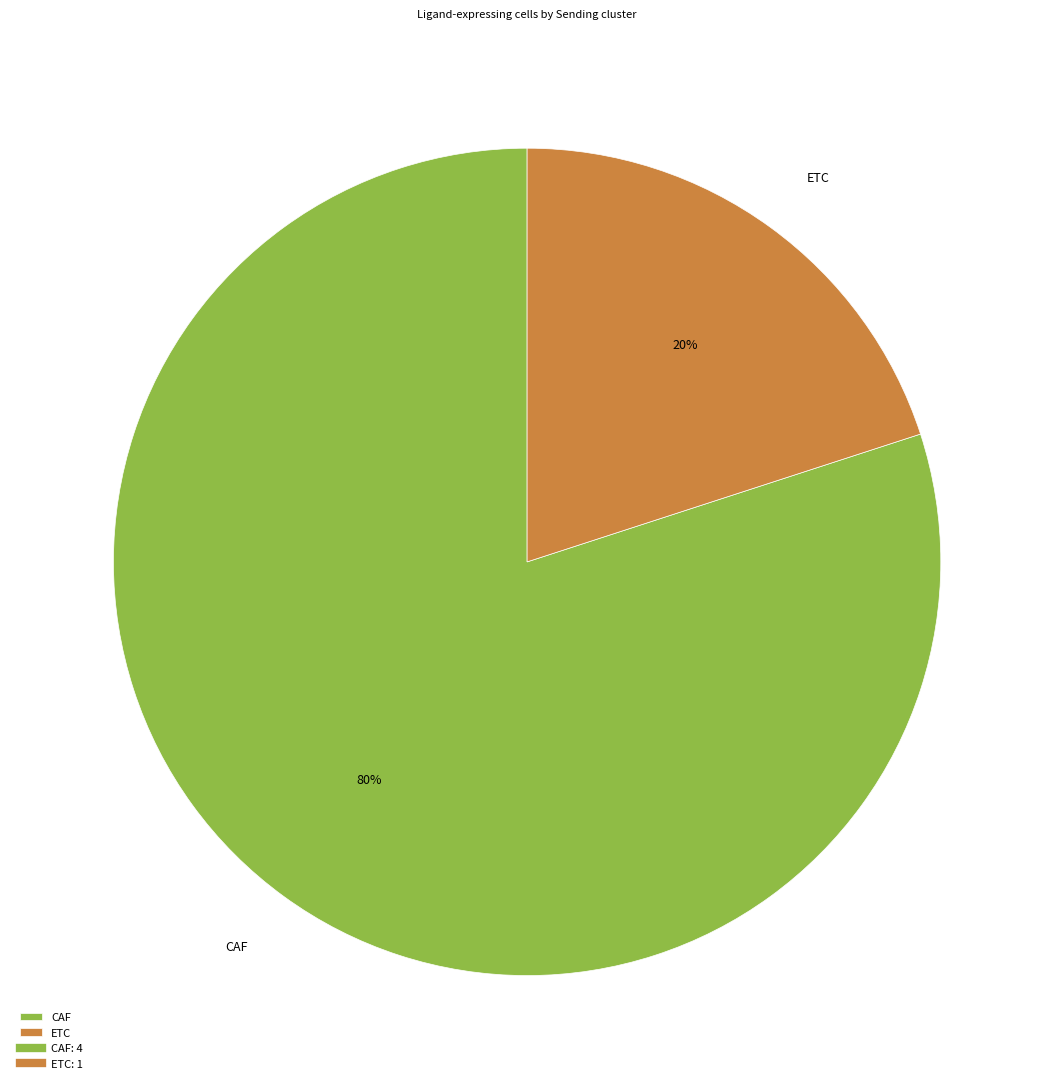

Which slice is the smallest?

ETC